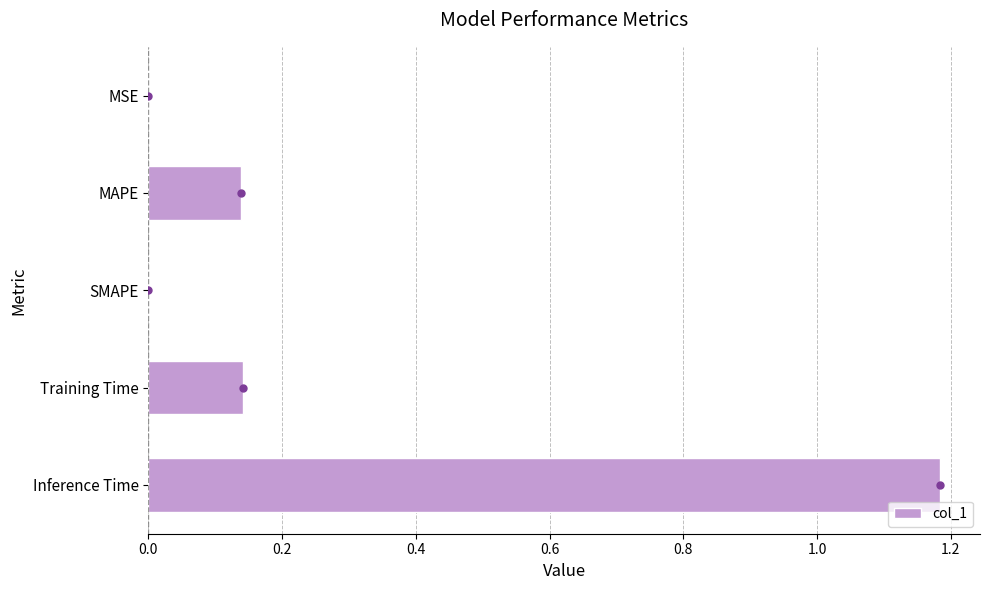

Which has a higher value, MAPE or MSE?

MAPE